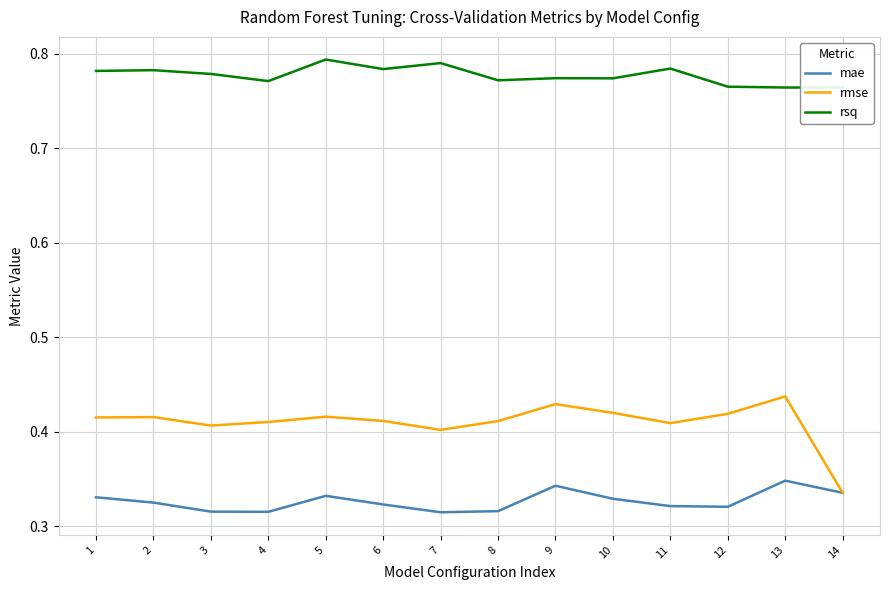

True or false: rmse has a value of 0.4 at 7.

True